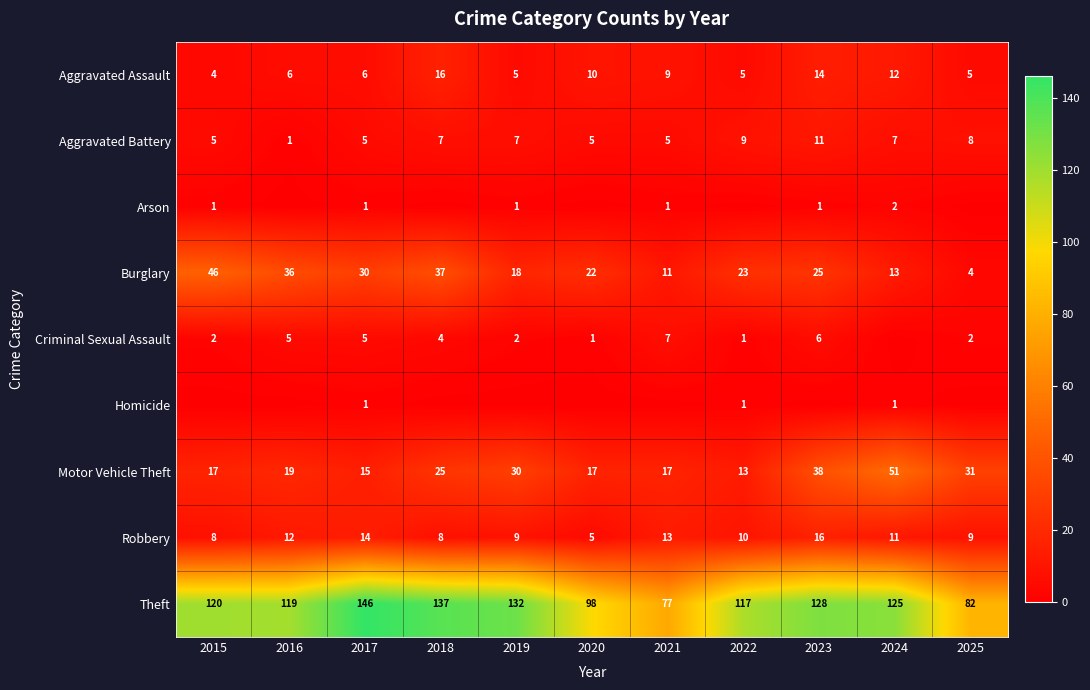

Is it true that Arson equals 1 at 2019?

True